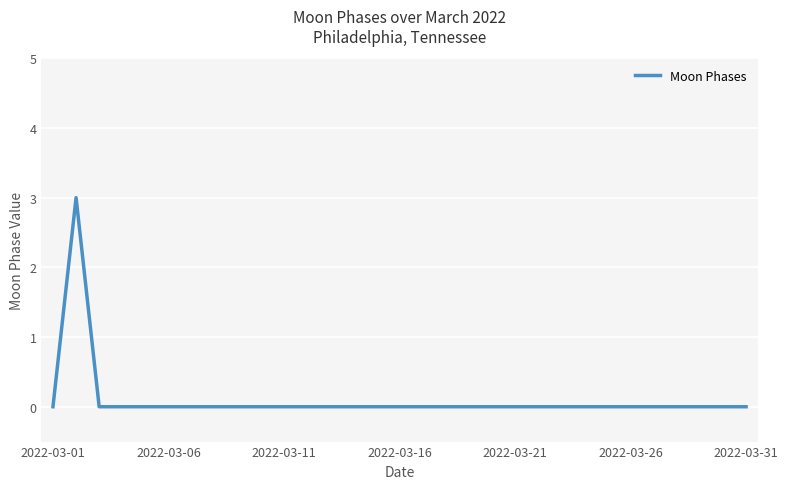

Reading right to left, what are all the values shown in this chart?

0	0	0	0	0	0	0	0	0	0	0	0	0	0	0	0	0	0	0	0	0	0	0	0	0	0	0	0	0	3	0